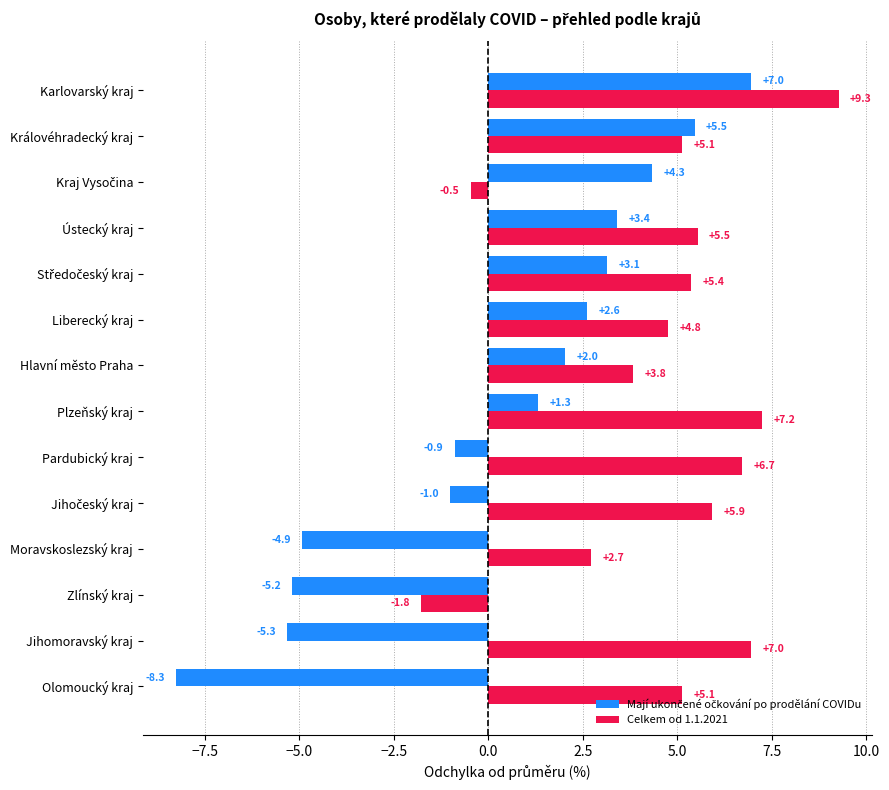

What is the difference between the maximum and minimum values in the Celkem od 1.1.2021 series?

11.0